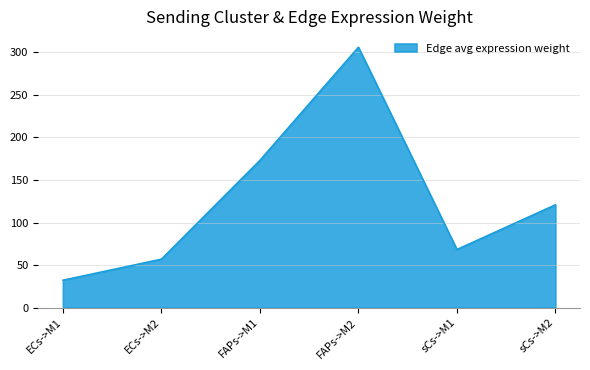

The value at sCs->M1 is 18.4. True or false?

False